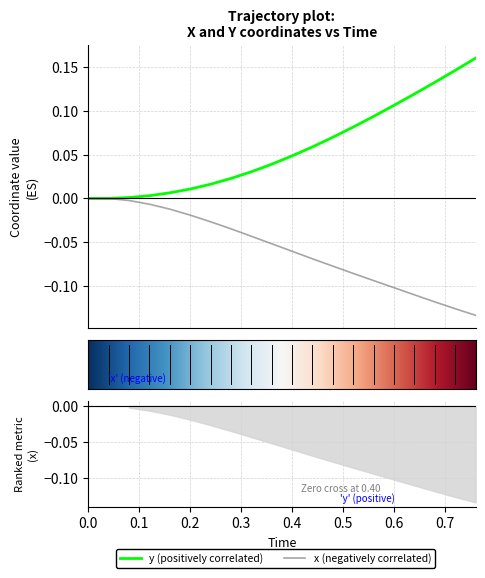

Is it true that y equals 0.0 at 0.6?

False